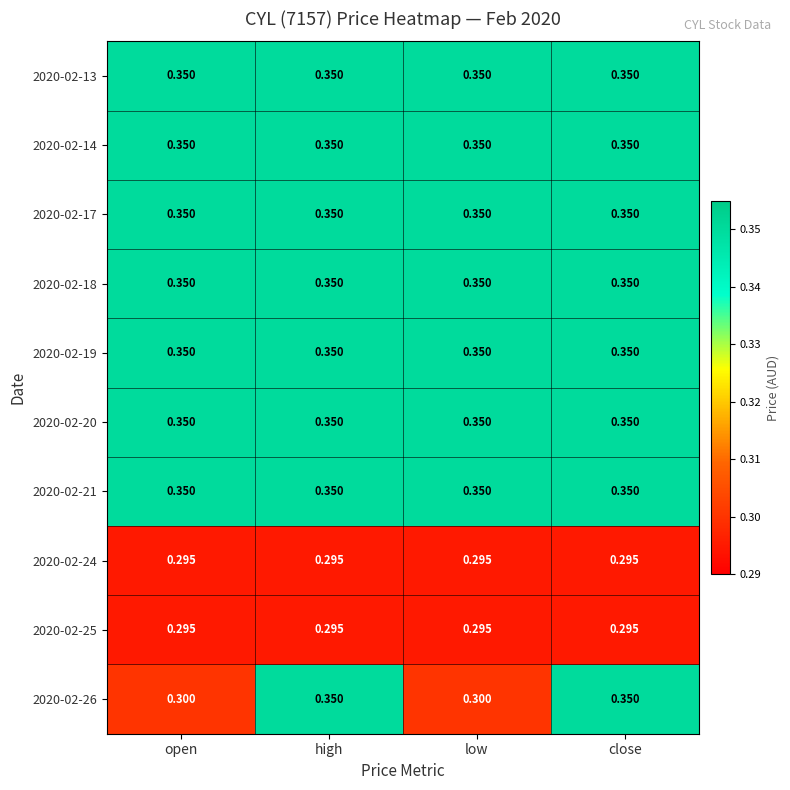

Is the value of 2020-02-26 at close greater than the value of 2020-02-24 at low?

Yes